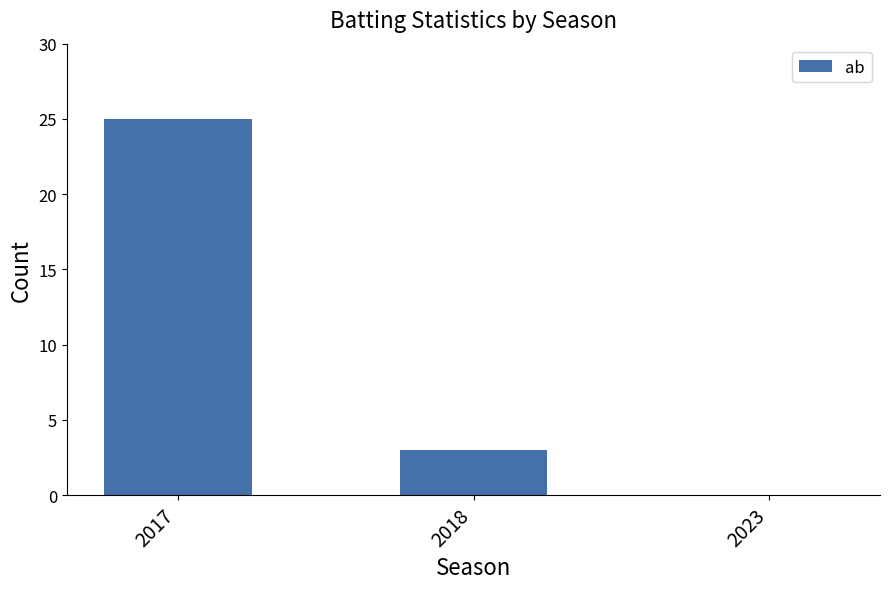

At which category does the chart reach its peak across all series?

2017